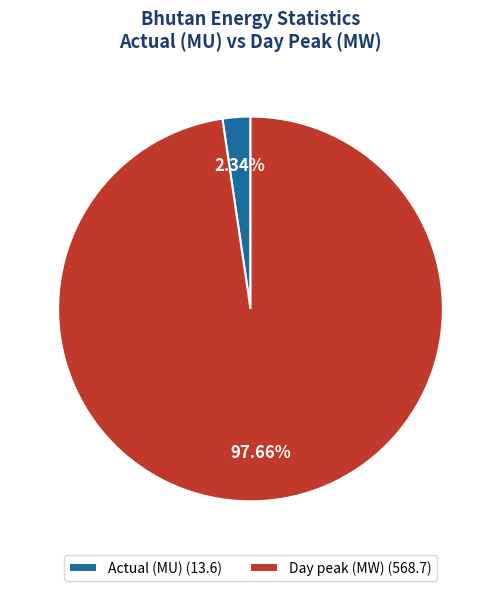

Which slice is the largest?

Day peak (MW)